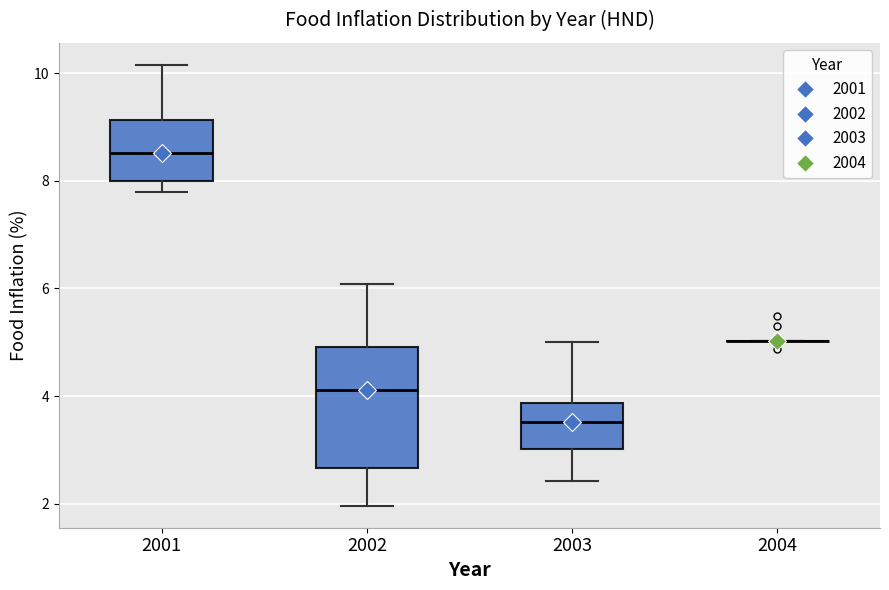

Reading left to right, transcribe this box plot: for each box, give where its median line is, the range the box spans, and where its two whiskers end, as read against the y-axis. The values are not printed on the chart, so give them approximately, as read against the axis.

2001: median 8.6, box 8.0 to 9.2, whiskers 7.8 to 10.2
2002: median 4.2, box 2.6 to 5.0, whiskers 2.0 to 6.0
2003: median 3.6, box 3.0 to 3.8, whiskers 2.4 to 5.0
2004: box collapsed to a line at 5.0, whiskers 5.0 to 5.0